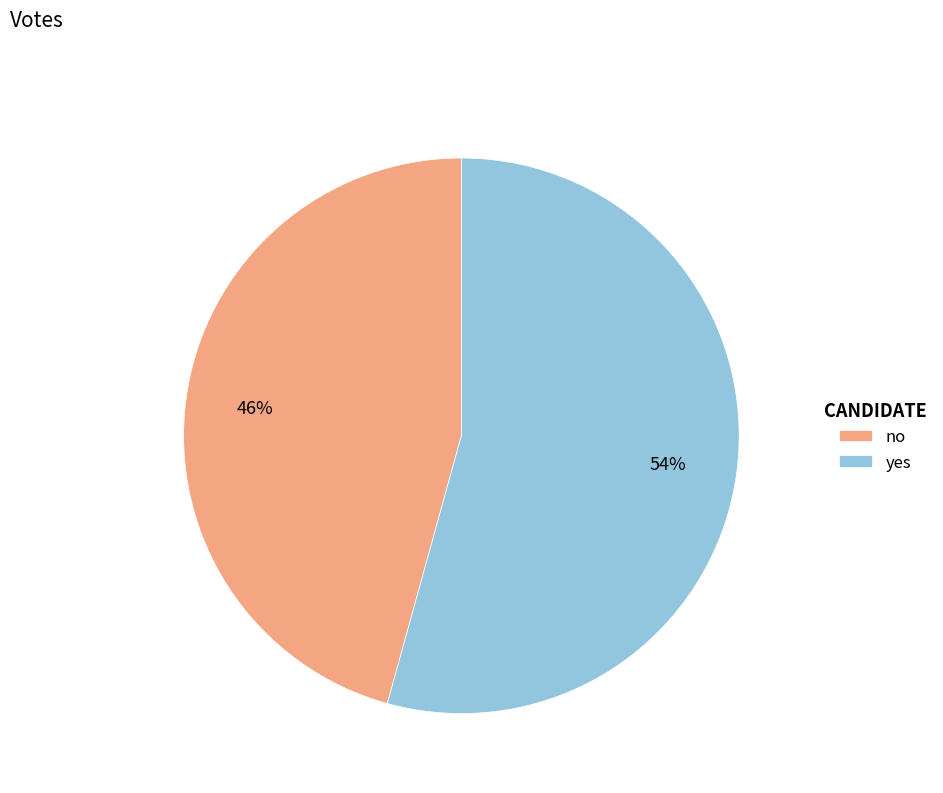

What is the largest slice in the pie chart?

yes